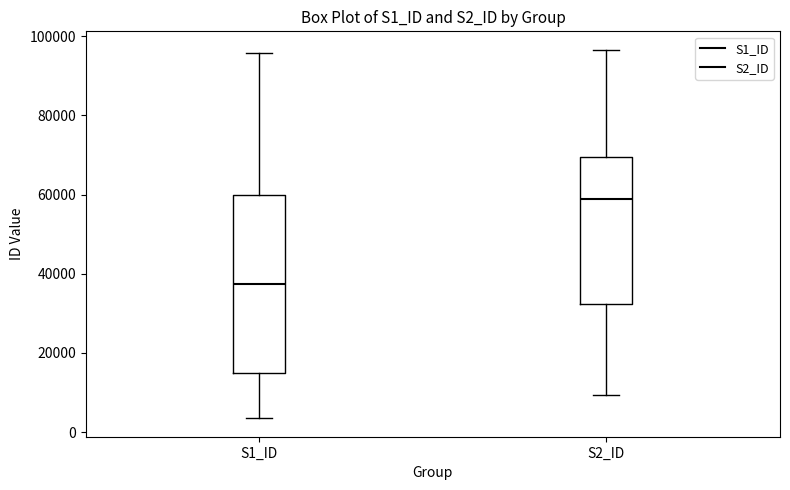

Where does the lower whisker of the box for S1_ID end on the y-axis? The values are not printed on the chart, so give them approximately, as read against the axis.

4000